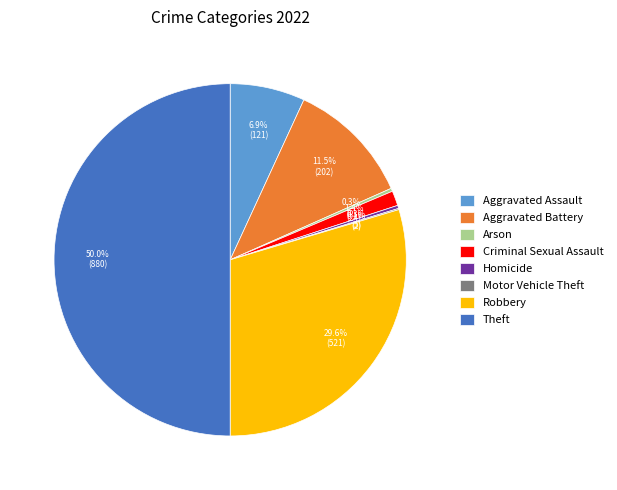

Does Robbery account for over 50% of the chart?

No